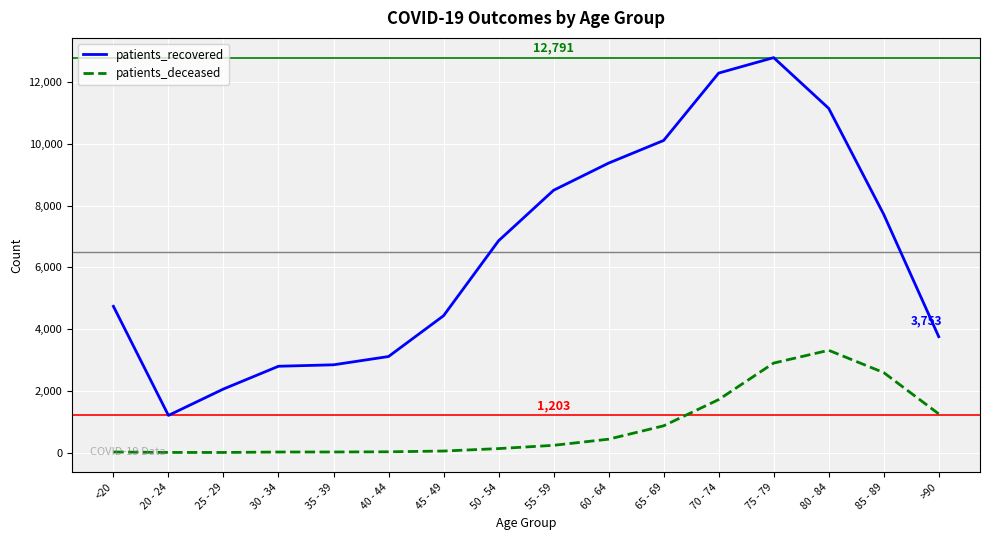

Does the chart display data point markers on the line(s)?

No